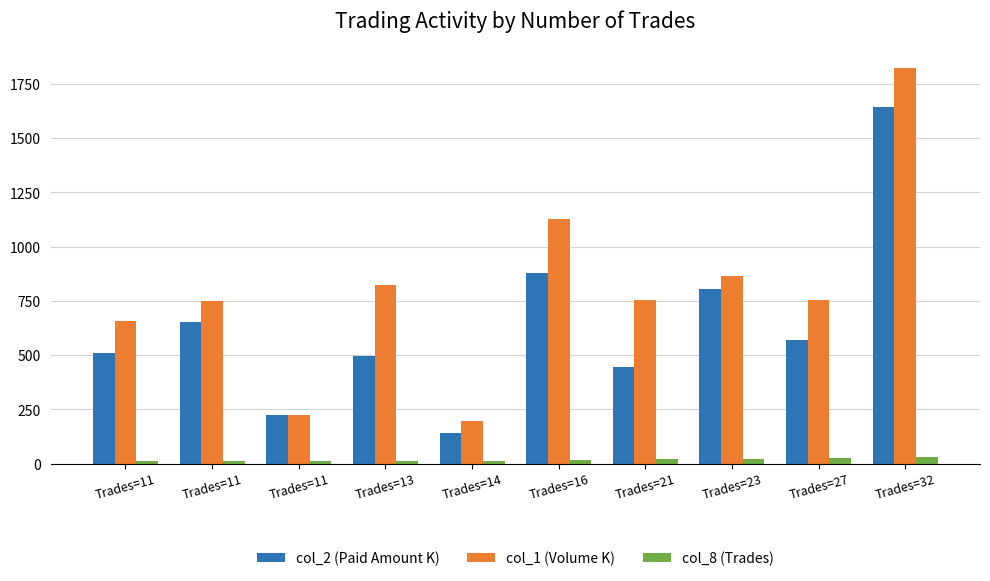

What is the average value of the col_1 (Volume K) series?

797.4